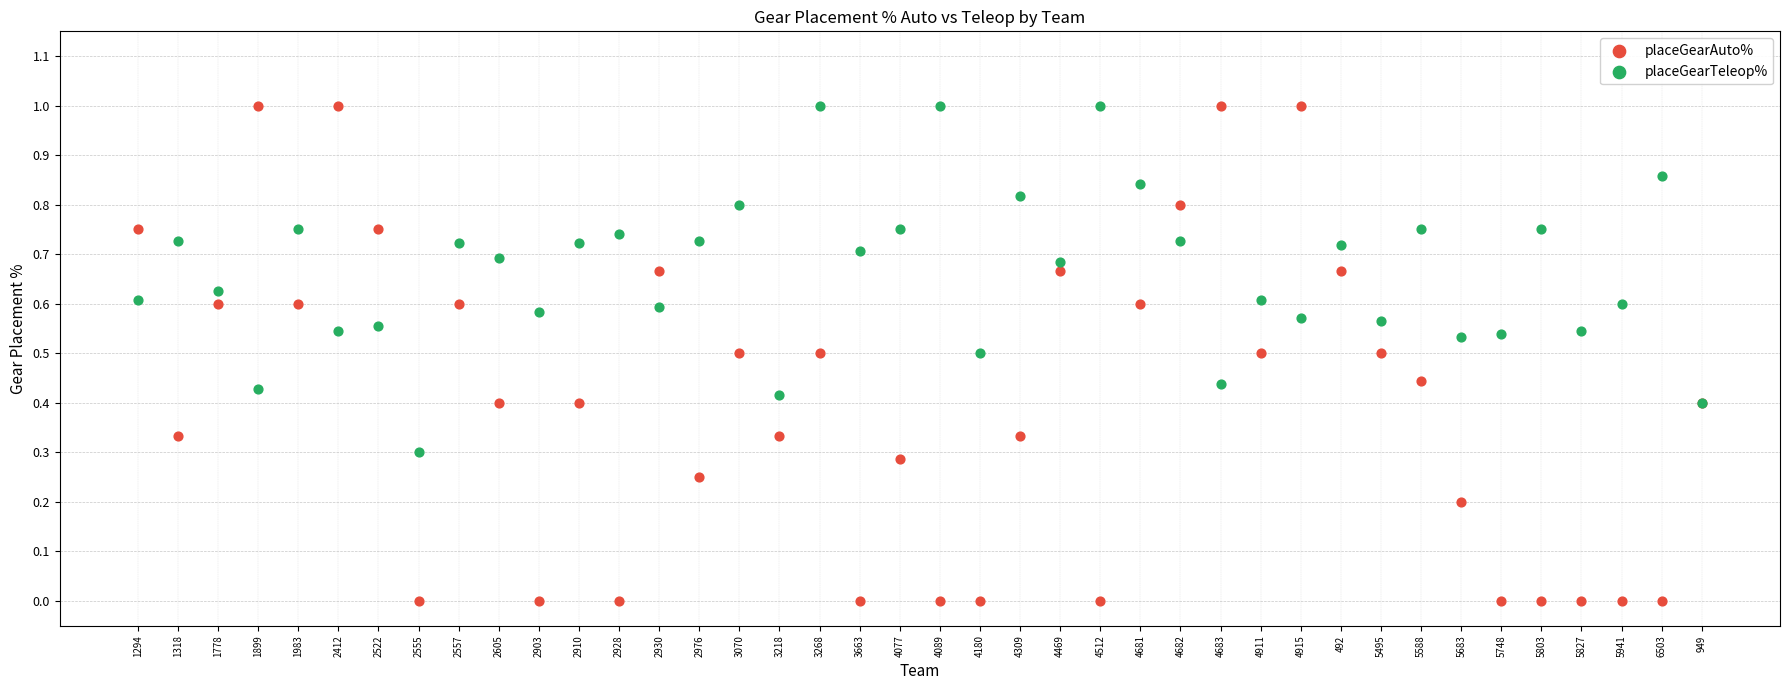

Which series has the widest spread of Y values?

placeGearAuto%